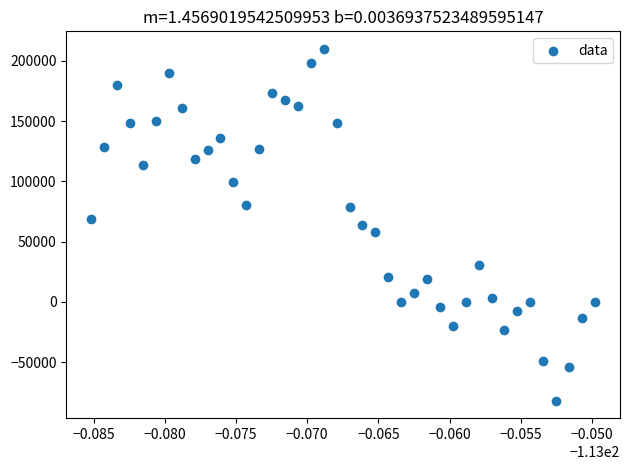

What is the range of Y values (max minus min)?

291921.9